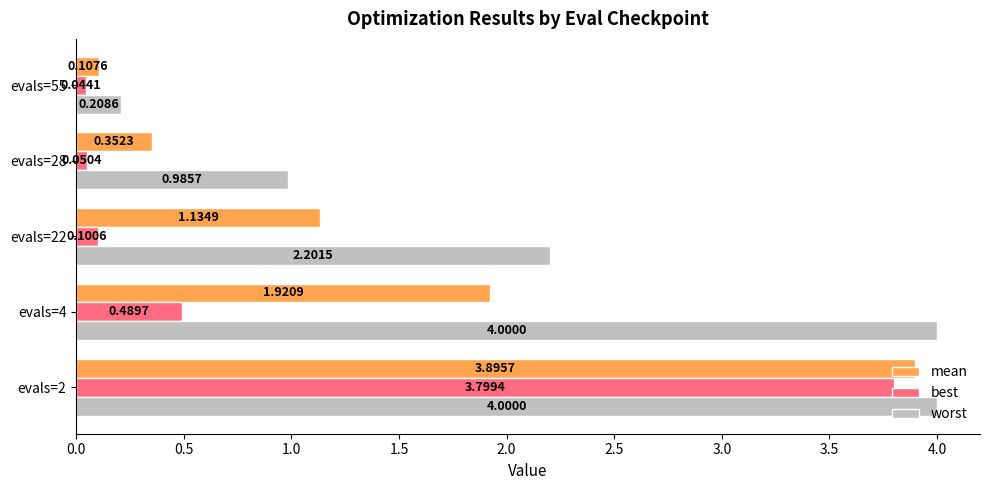

Which series has the widest spread of values?

worst